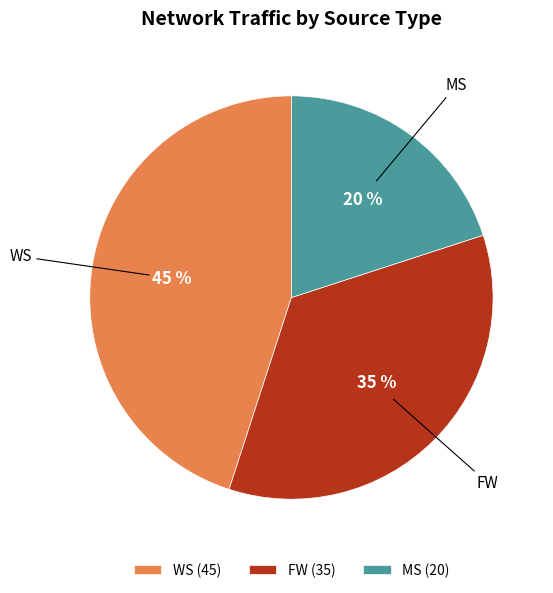

How many segments does this pie chart have?

3